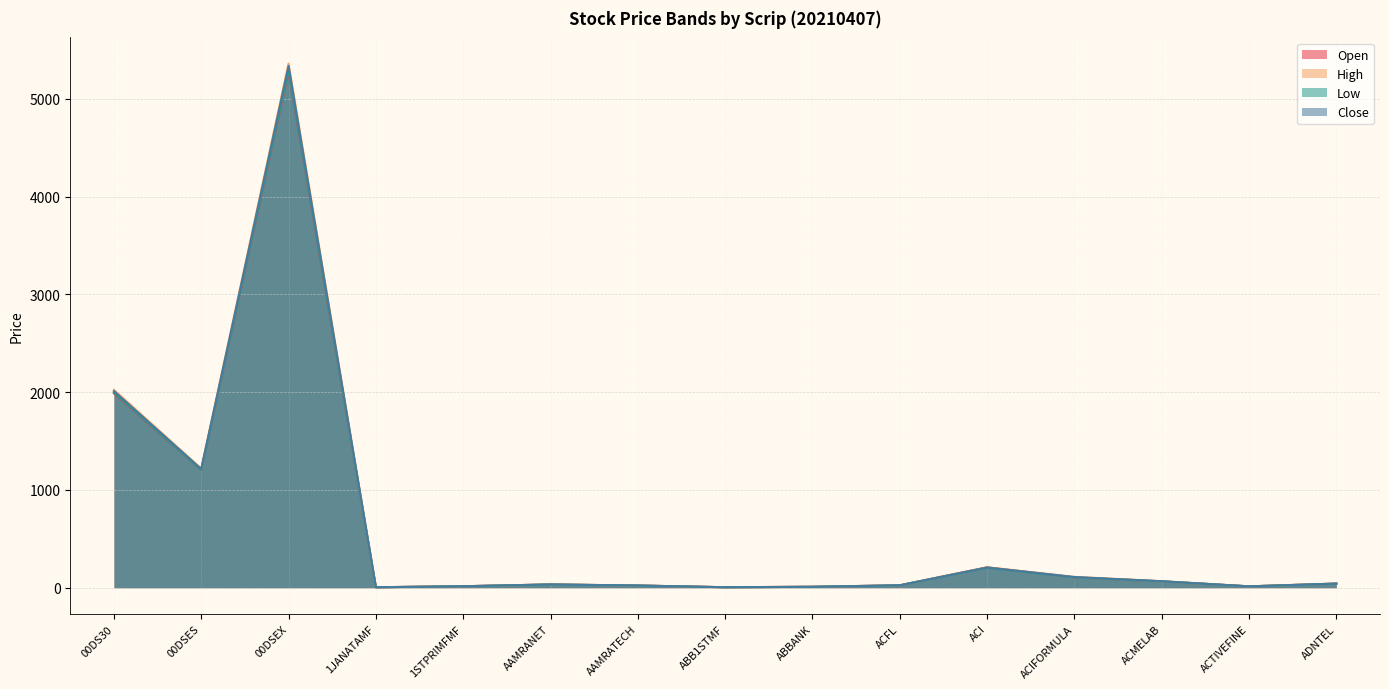

How many series are shown in this chart?

4